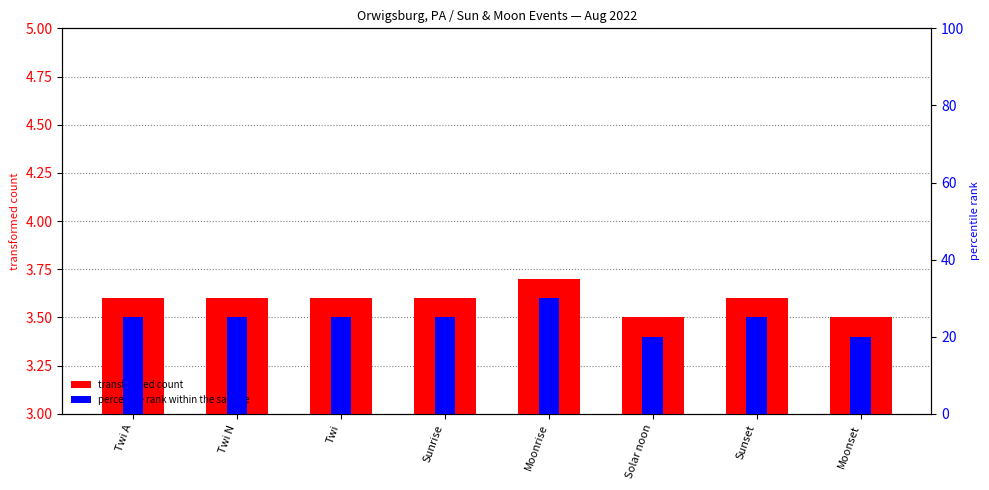

Rank the series by their average value, from lowest to highest.

transformed count, percentile rank within the sample